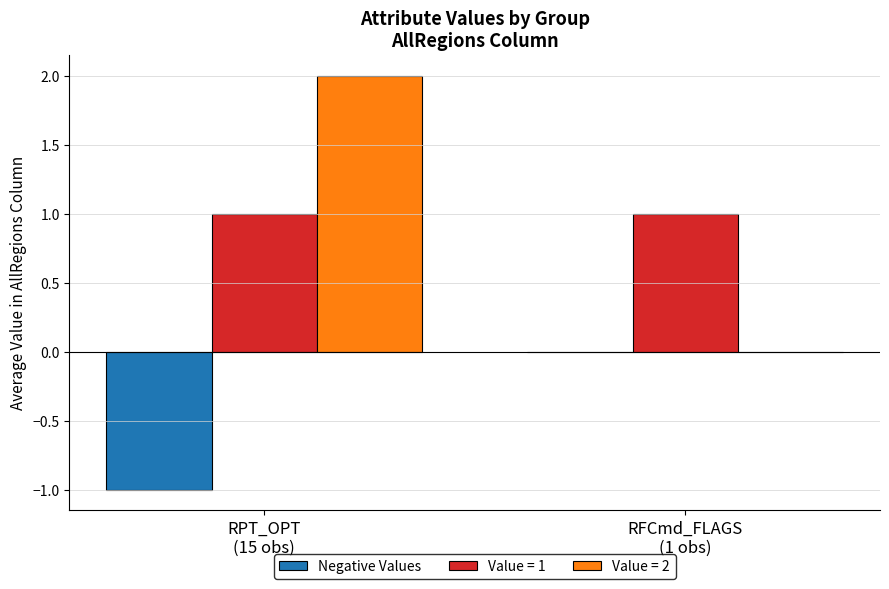

Reading right to left, what are all the values shown in this chart?

Negative Values: 0	-1
Value = 1: 1	1
Value = 2: 0	2